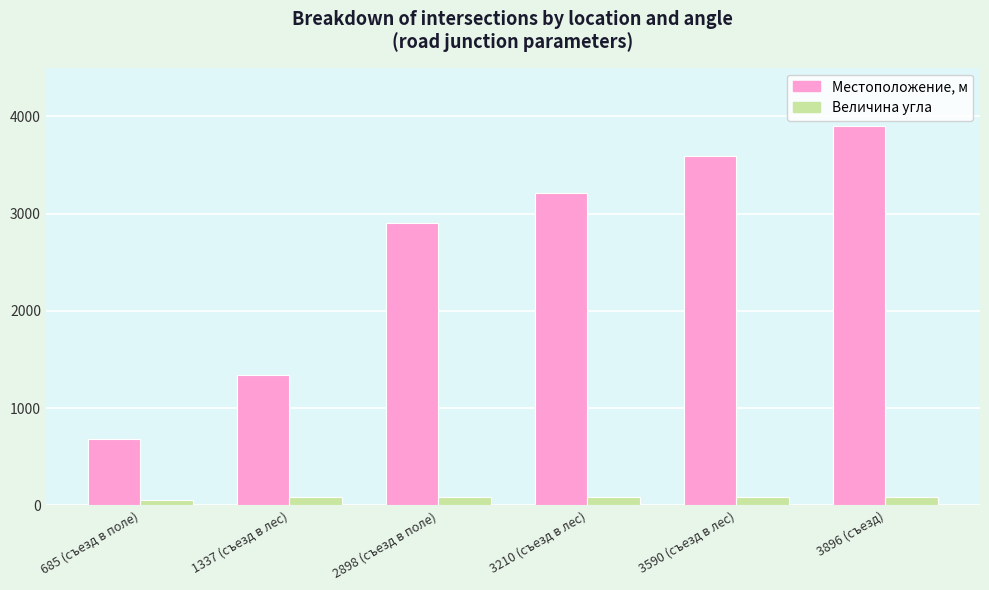

The value of Величина угла at 3590 (съезд в лес) is 90. True or false?

True